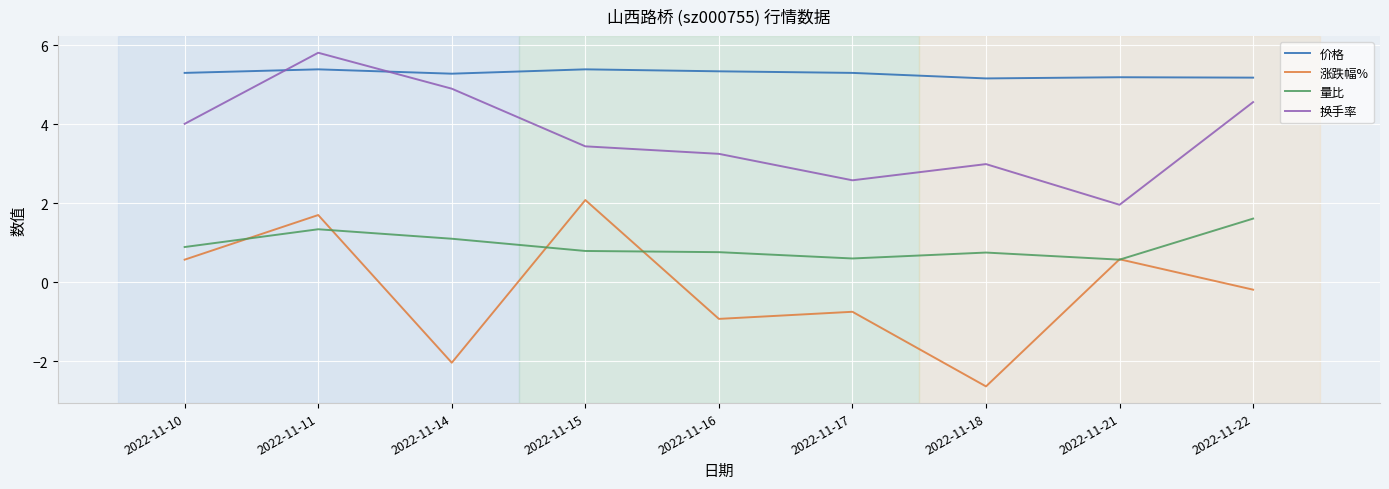

Where is 涨跌幅% nearest to the value 0?

2022-11-22